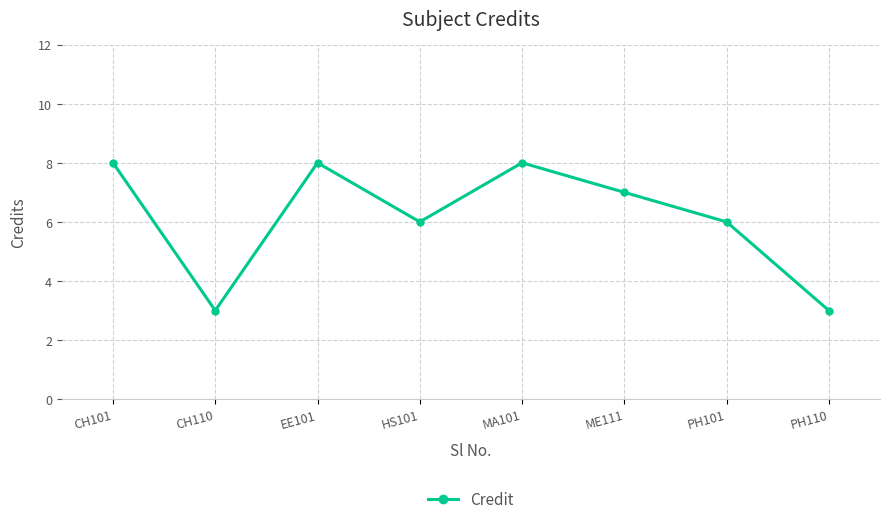

The chart shows a value of 6 at PH101. True or false?

True